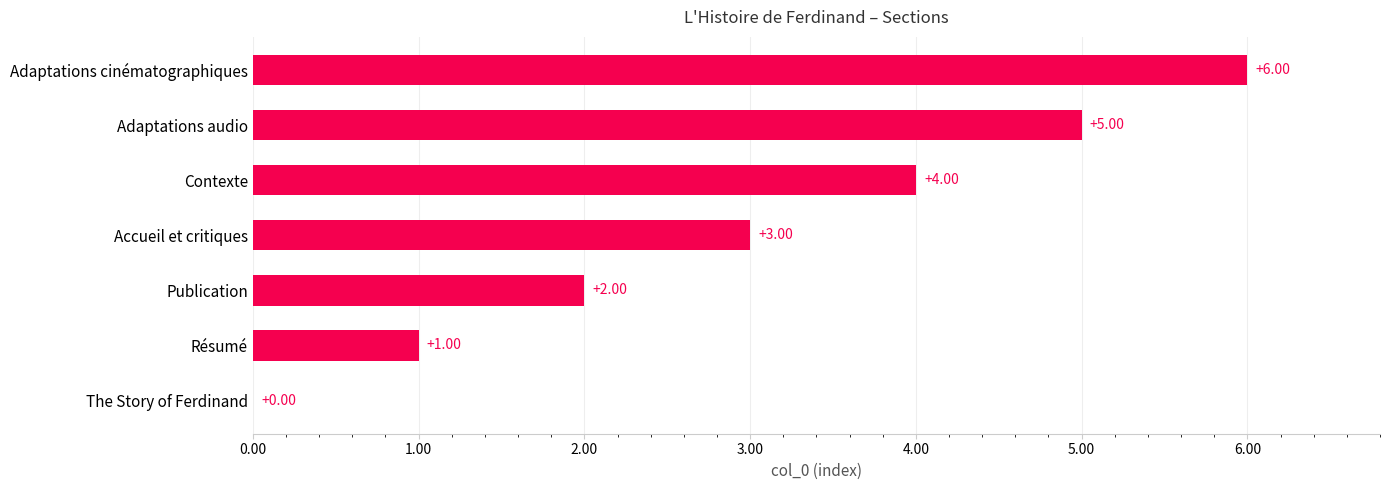

Where is the data nearest to the value 3?

Accueil et critiques